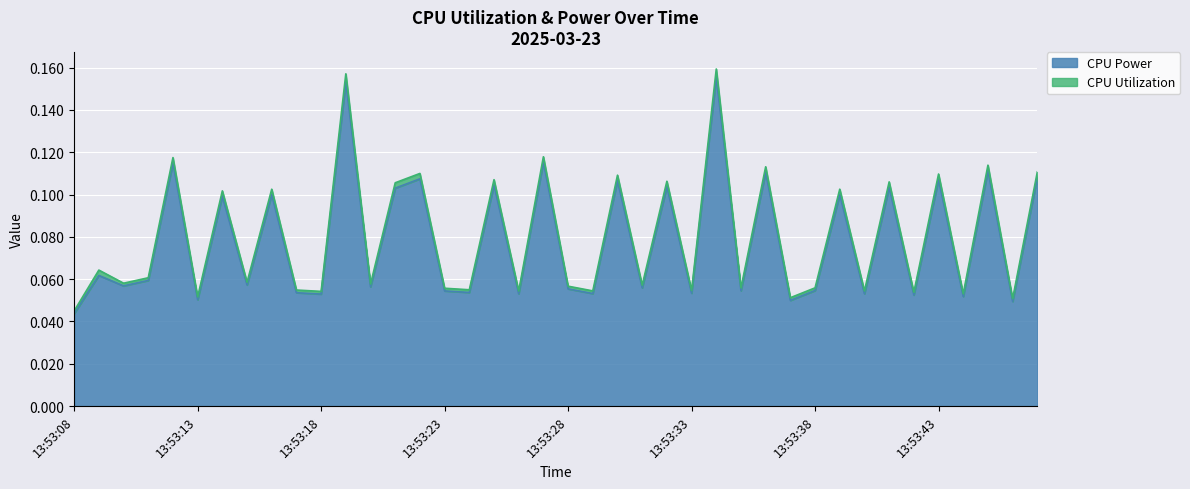

Which label corresponds to the largest value in the chart?

13:53:34